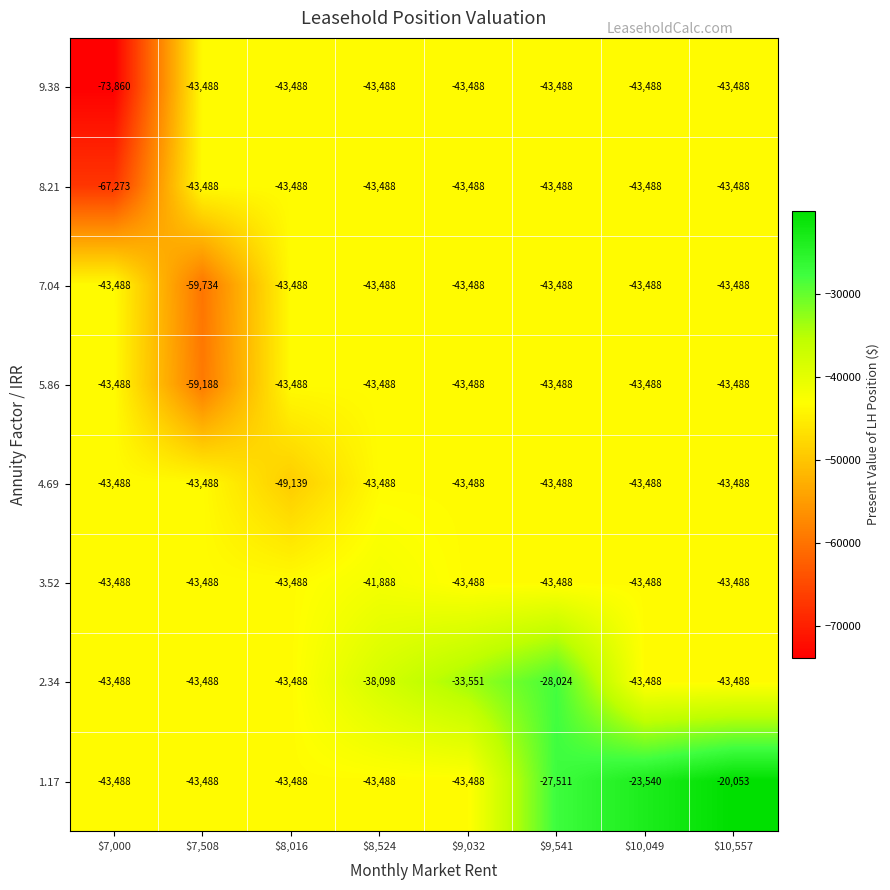

Where is 1.17 nearest to the value -31770?

$9,541